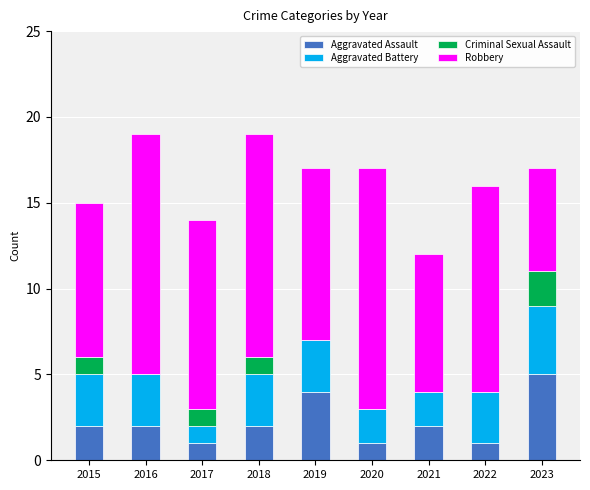

Which category has the highest value in the Aggravated Assault series?

2023